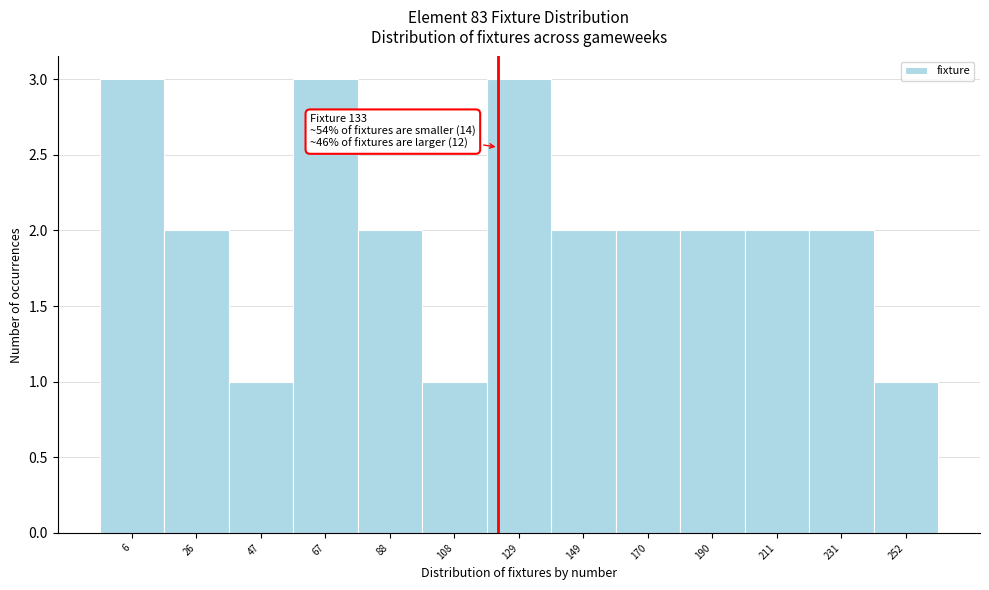

Reading left to right, what are all the values shown in this chart?

6=3	26=2	47=1	67=3	88=2	108=1	129=3	149=2	170=2	190=2	211=2	231=2	252=1